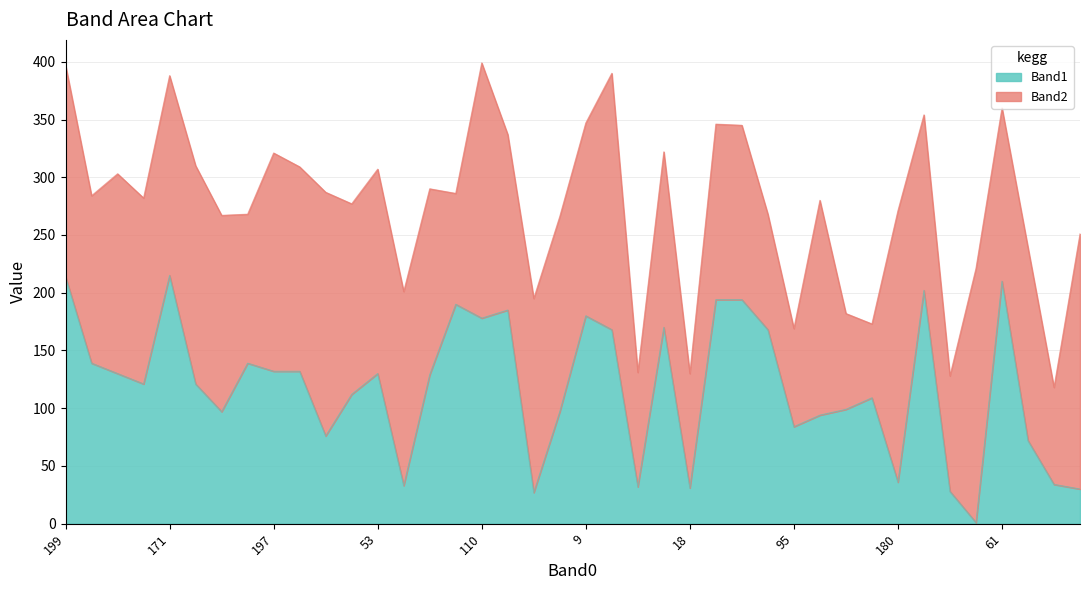

How many lines are shown in the chart?

2